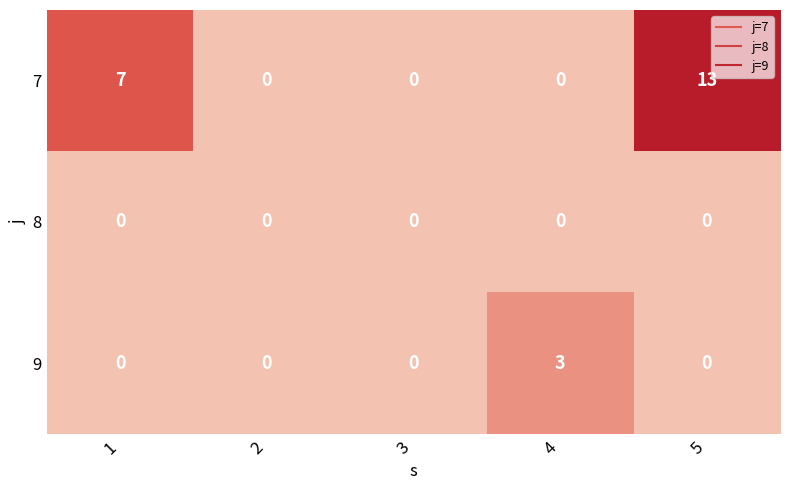

Which series has the widest spread of values?

7